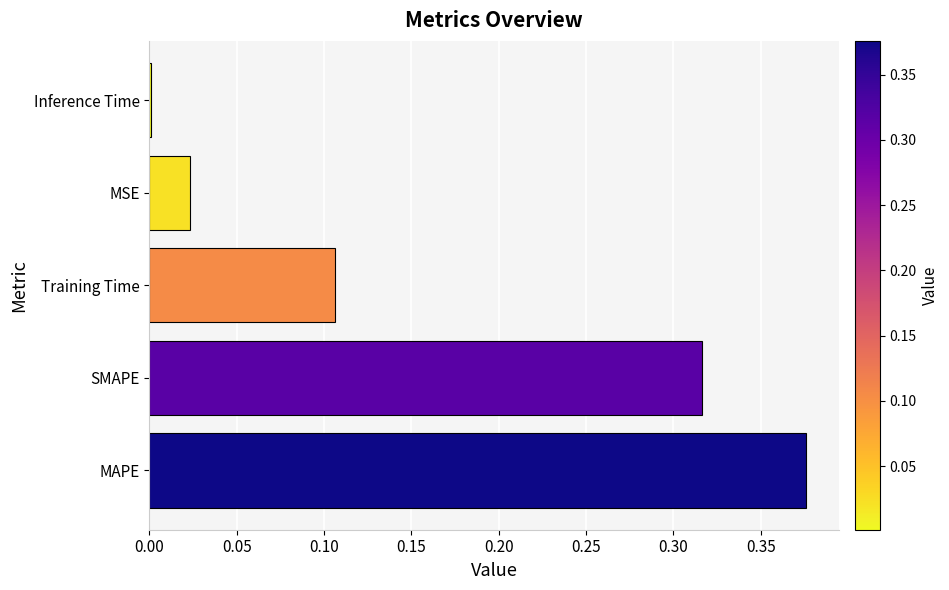

Between Training Time and MAPE, which is larger?

MAPE